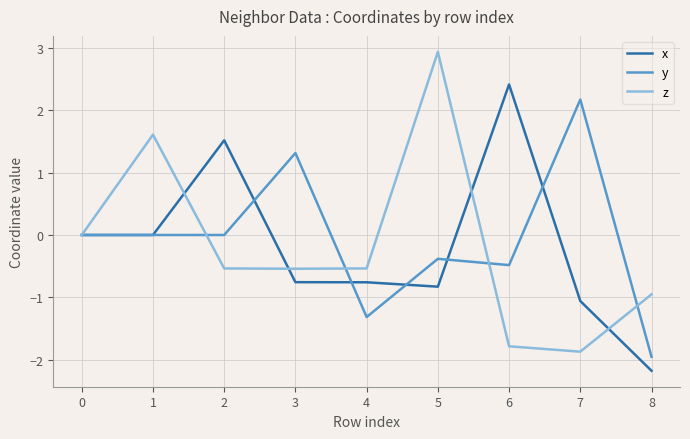

What are all the series names shown in the legend?

x, y, z